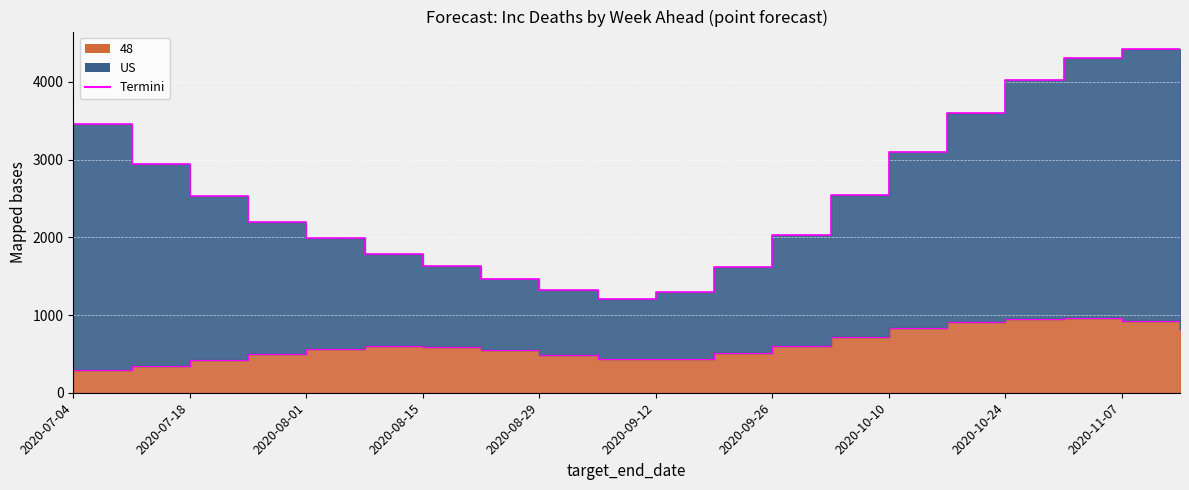

What position from the right is 2020-09-05?

11